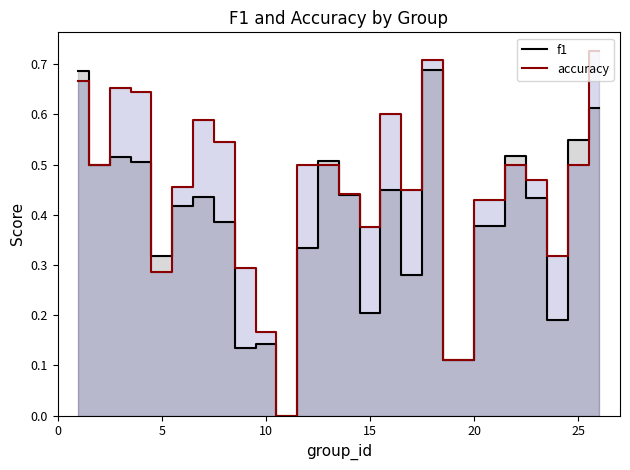

How many intersections are there between f1 and accuracy?

8